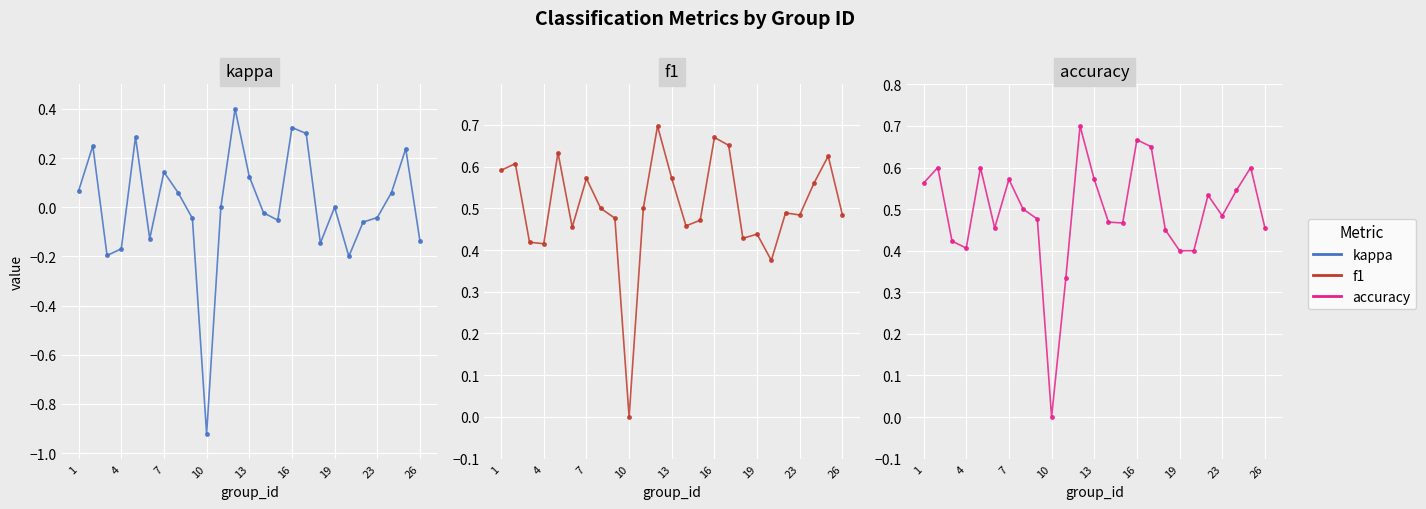

Rank the series by their maximum value, from lowest to highest.

kappa, f1, accuracy